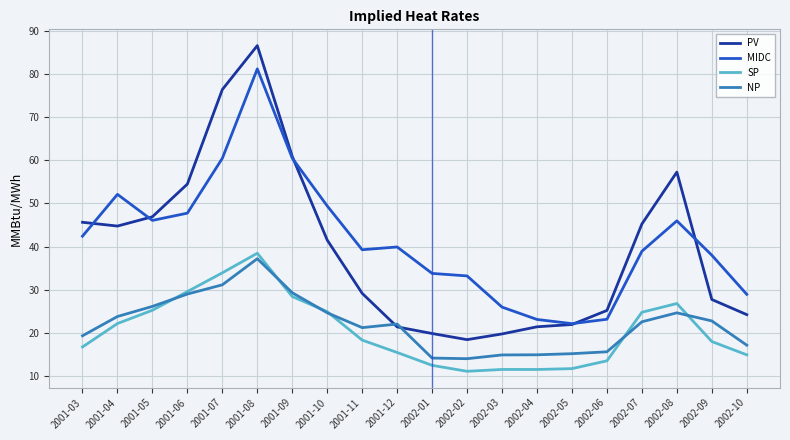

Where does the PV series first go above 41?

2001-03